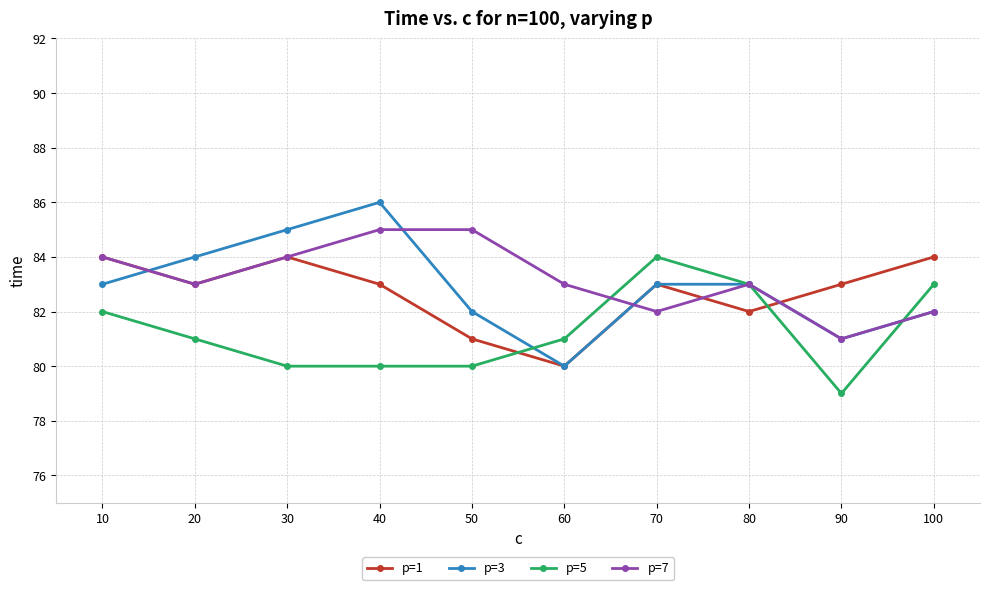

How many data points does each series have?

10